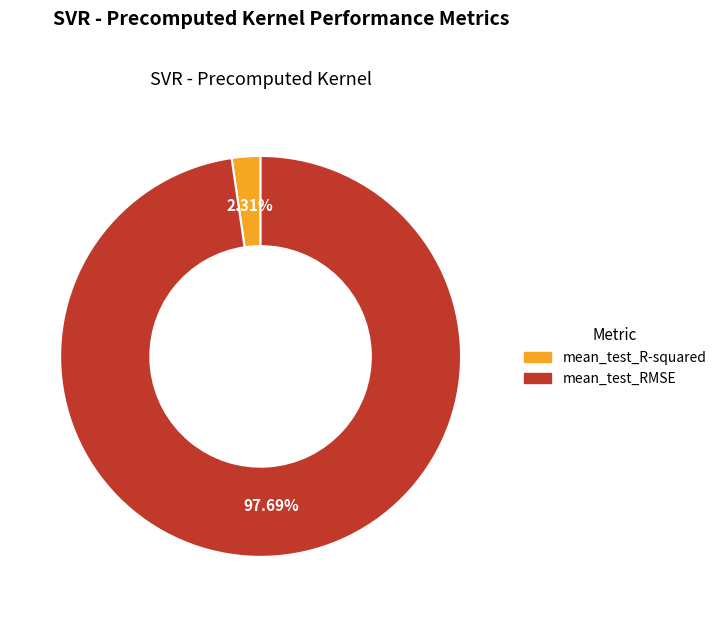

To the nearest percent, what portion does mean_test_R-squared represent?

2%